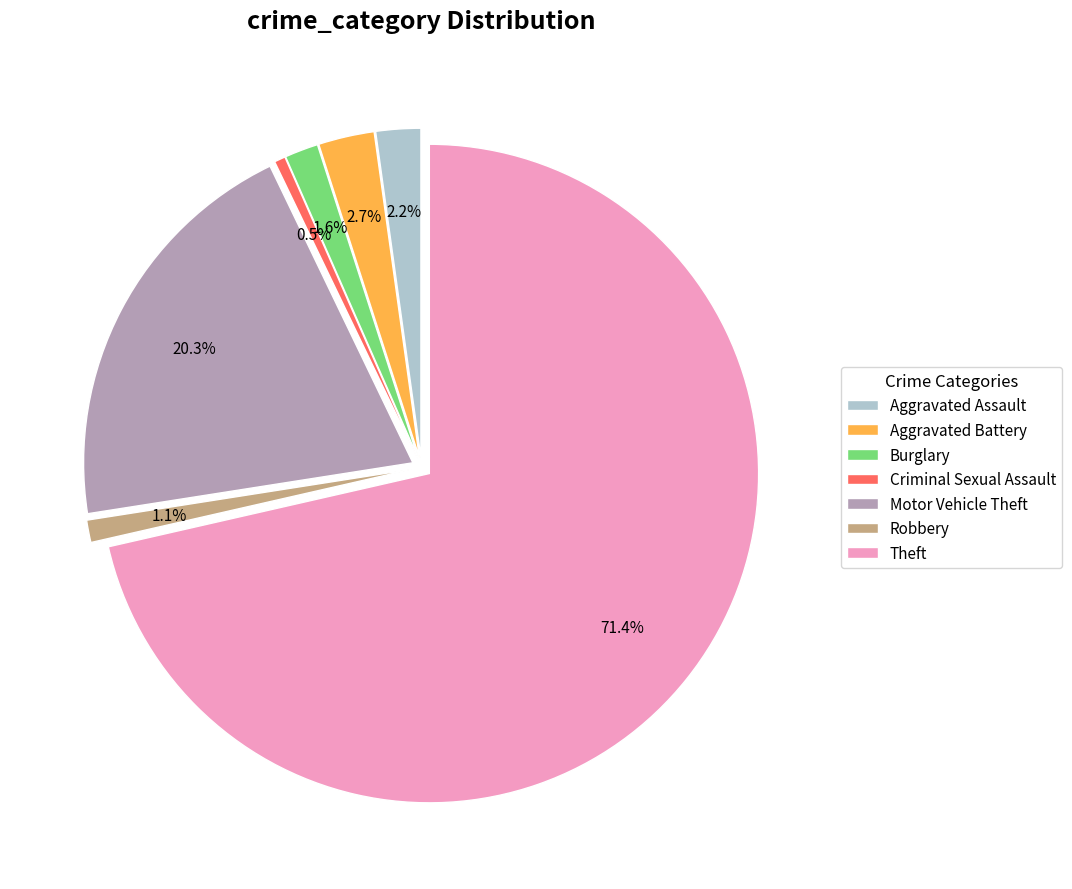

The Burglary slice represents 2% of the pie. True or false?

True